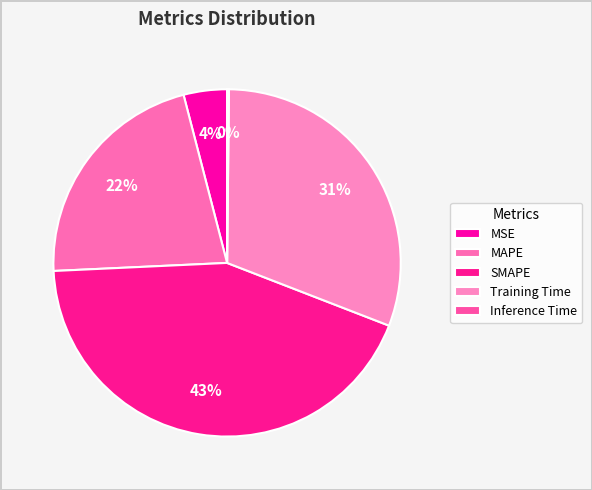

Does MSE account for over 50% of the chart?

No